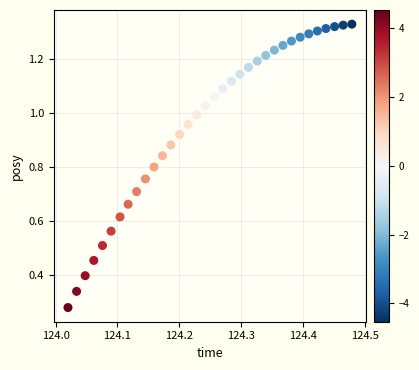

How many points are shown in the scatter plot?

34